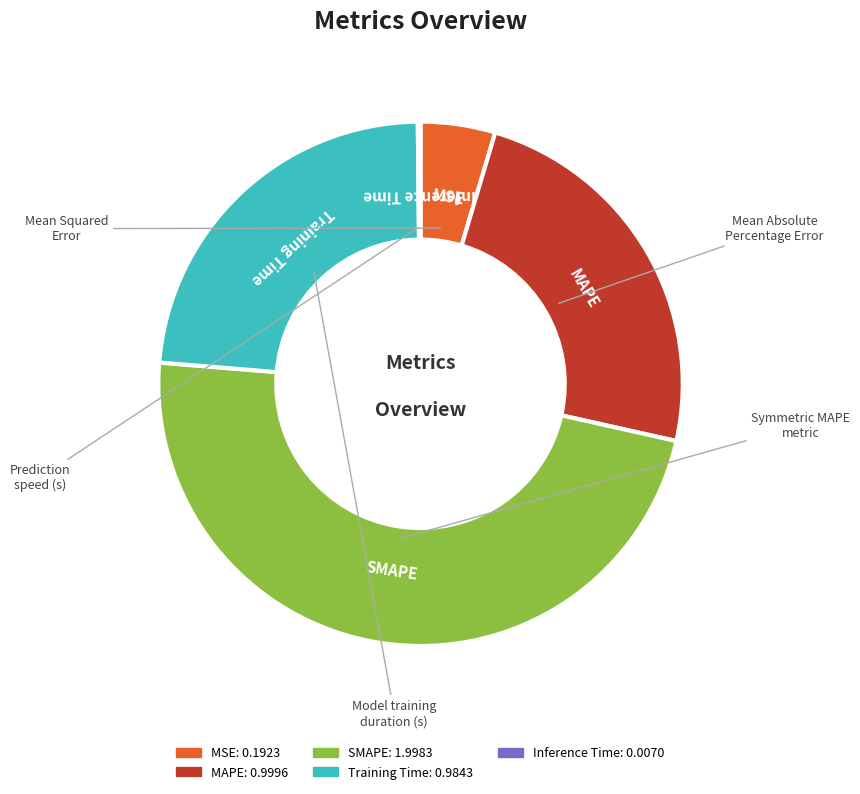

Between MSE and Training Time, which is larger?

Training Time